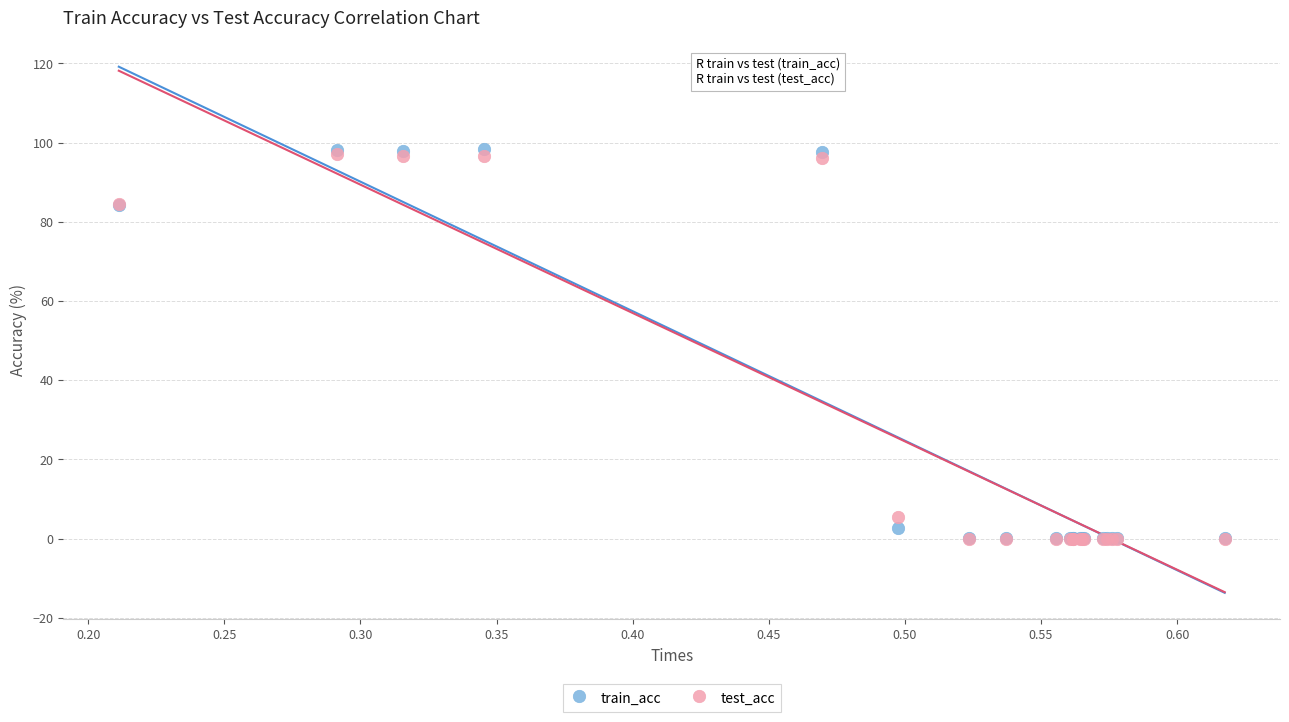

Which series has the widest spread of Y values?

train_acc